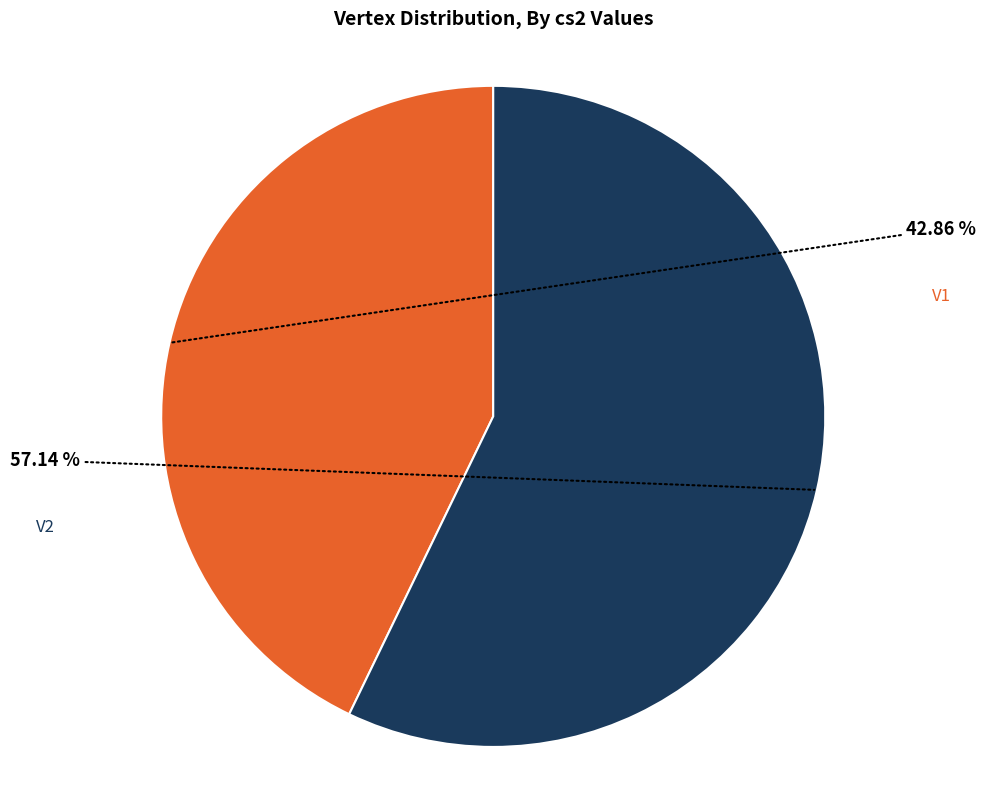

Does any single category account for the majority?

Yes